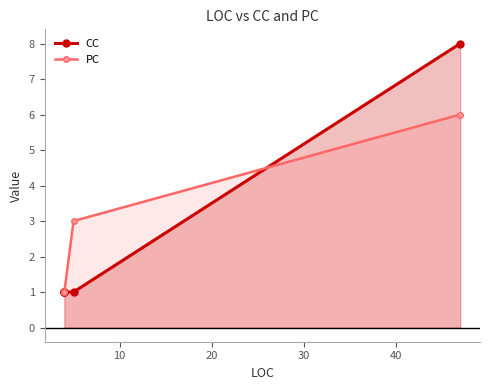

Count the number of data series in this chart.

2